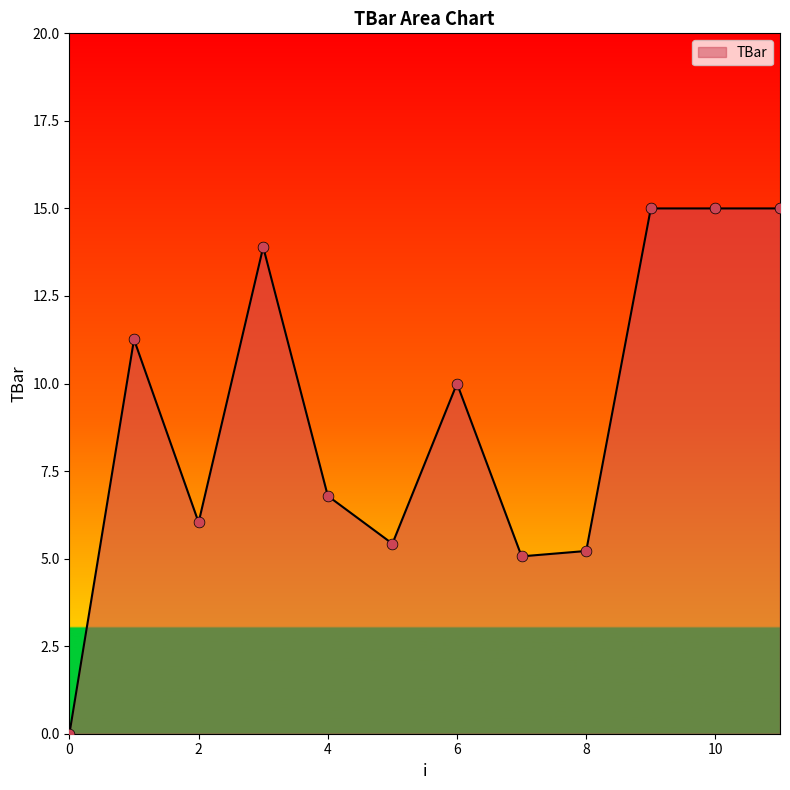

What is the difference between the maximum and minimum values?

15.0